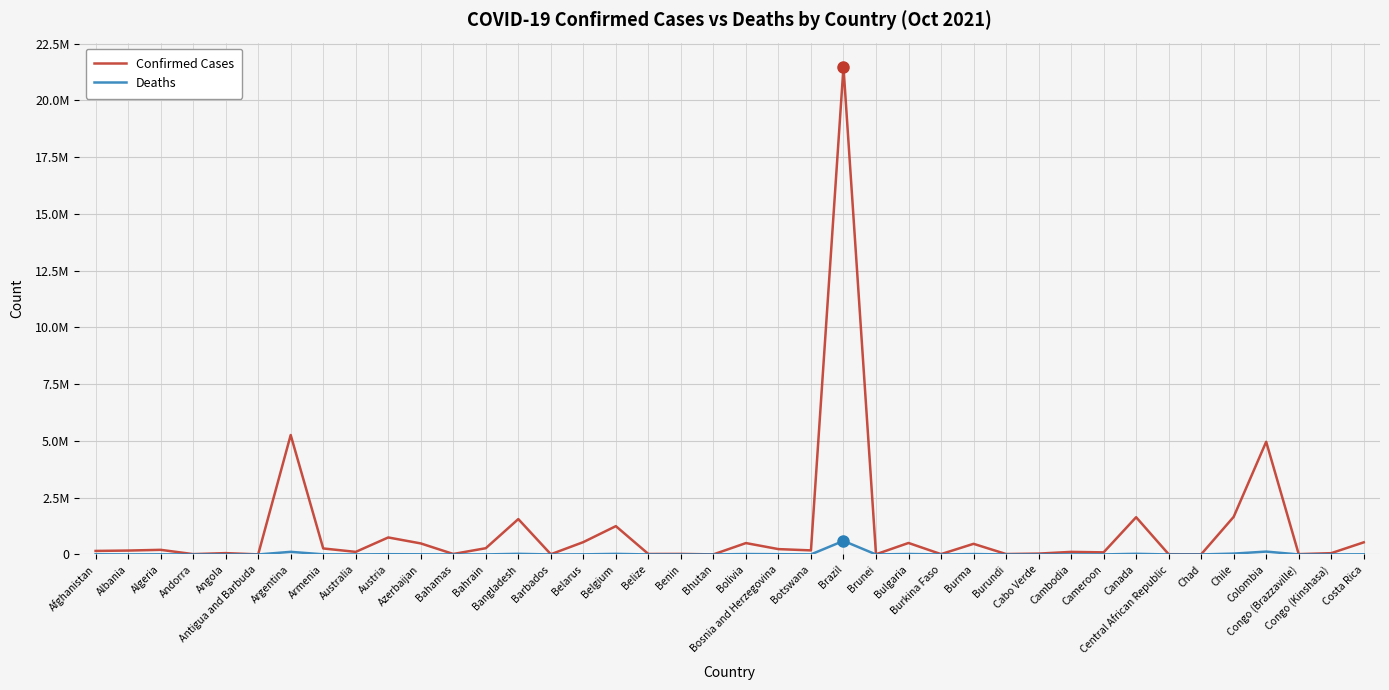

What is the difference between the second highest and second lowest values in the Confirmed Cases series?

5256235